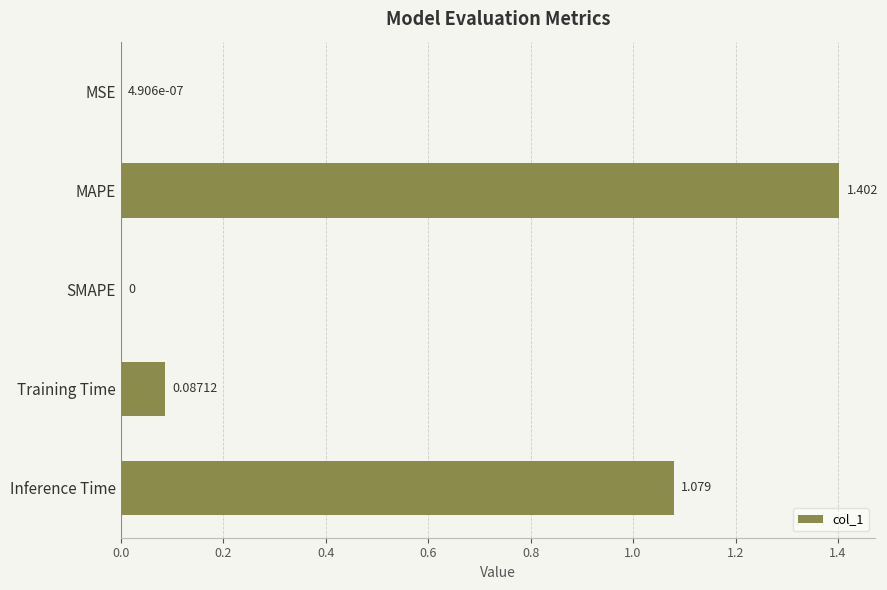

Count the number of categories in the chart.

5